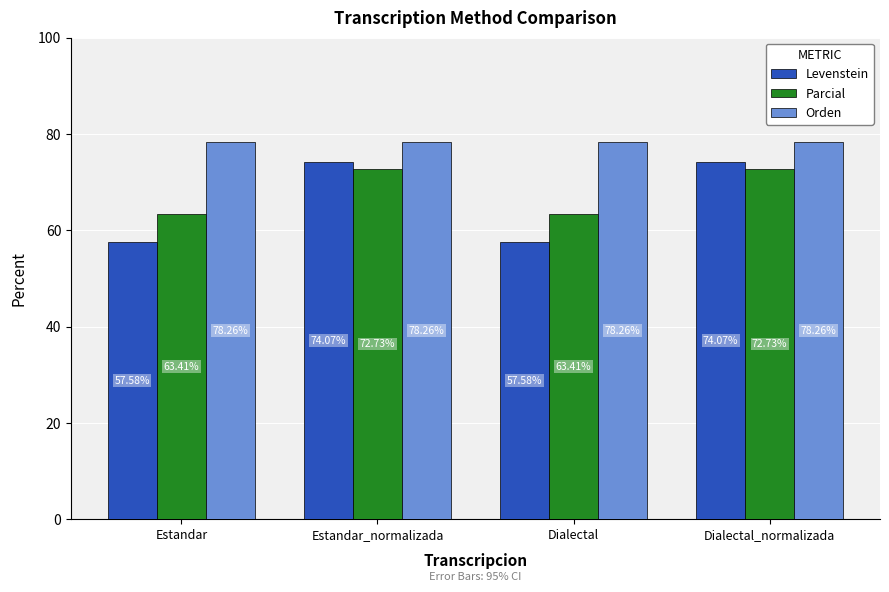

What is the difference between the maximum and minimum values in the Levenstein series?

16.5